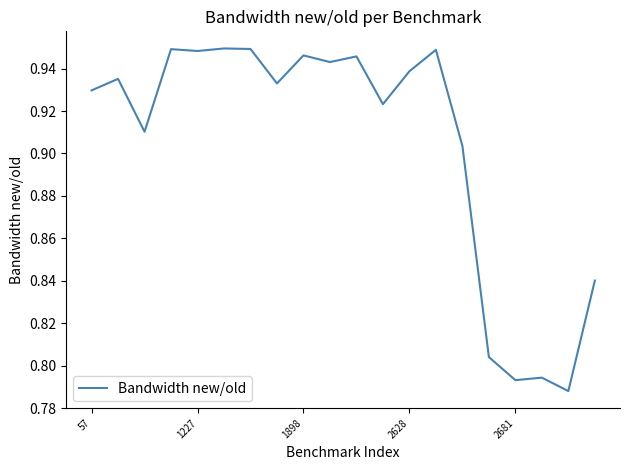

Which label corresponds to the smallest value in the chart?

18